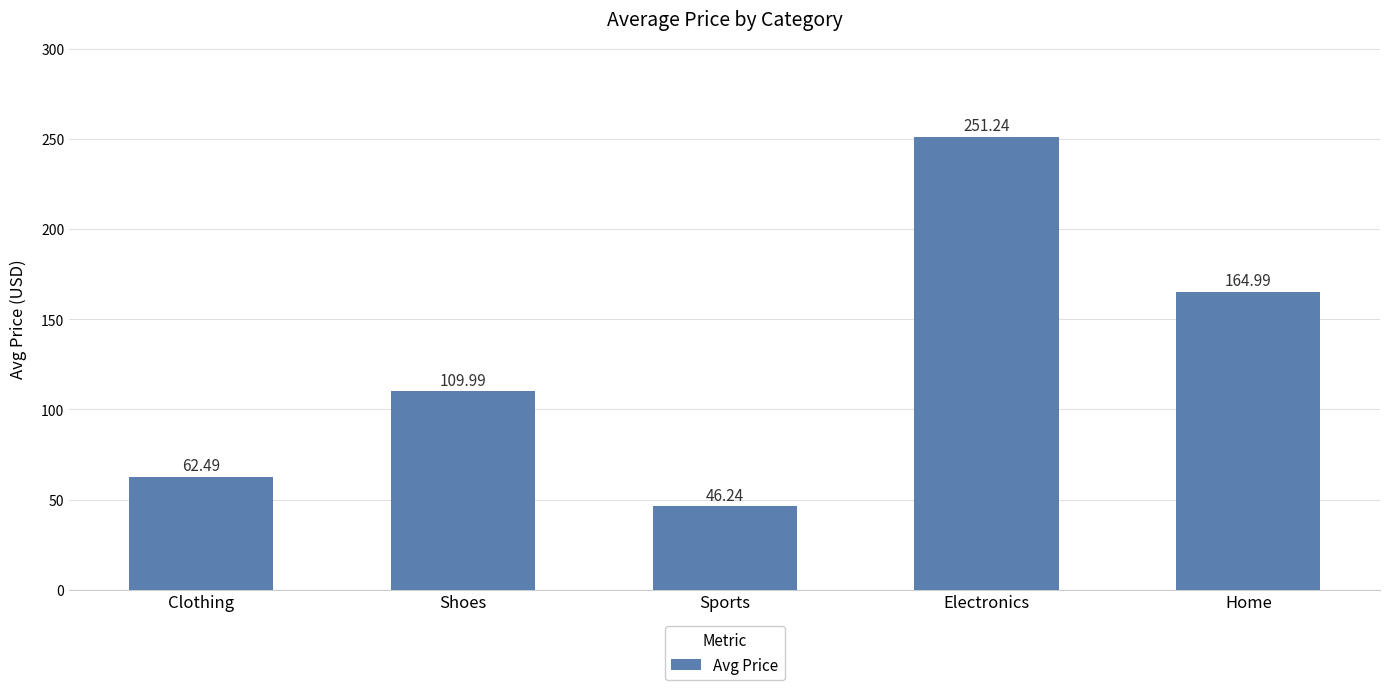

What is the change in value from Sports to Electronics?

+205.0